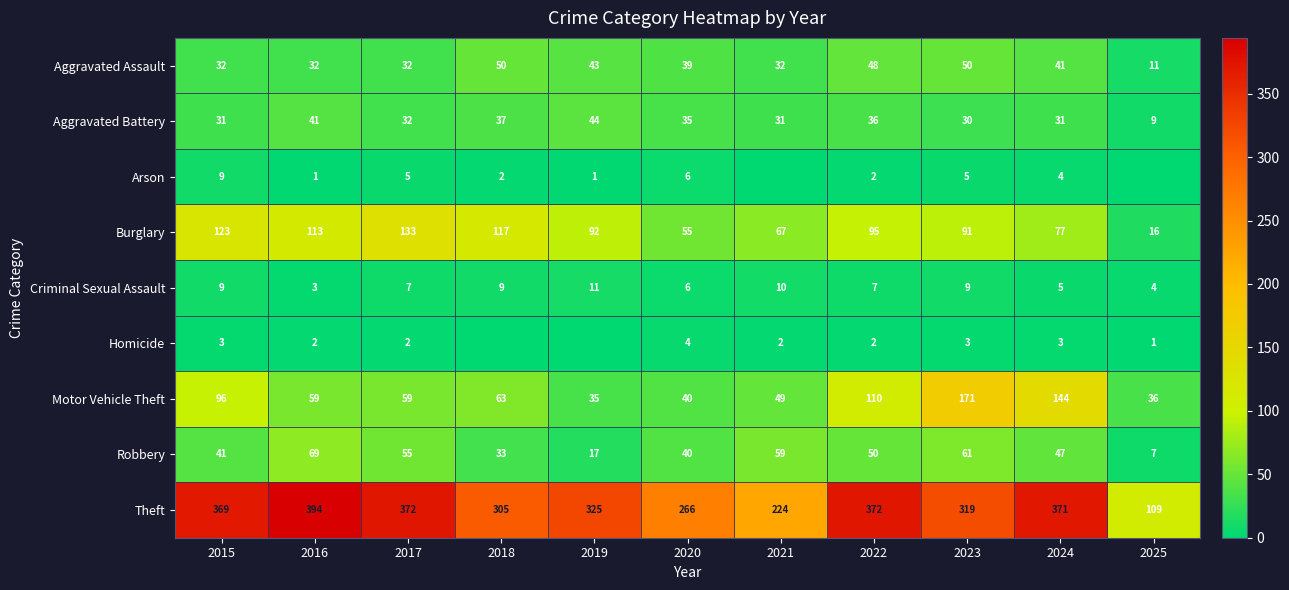

At which category does the chart reach its minimum across all series?

2021